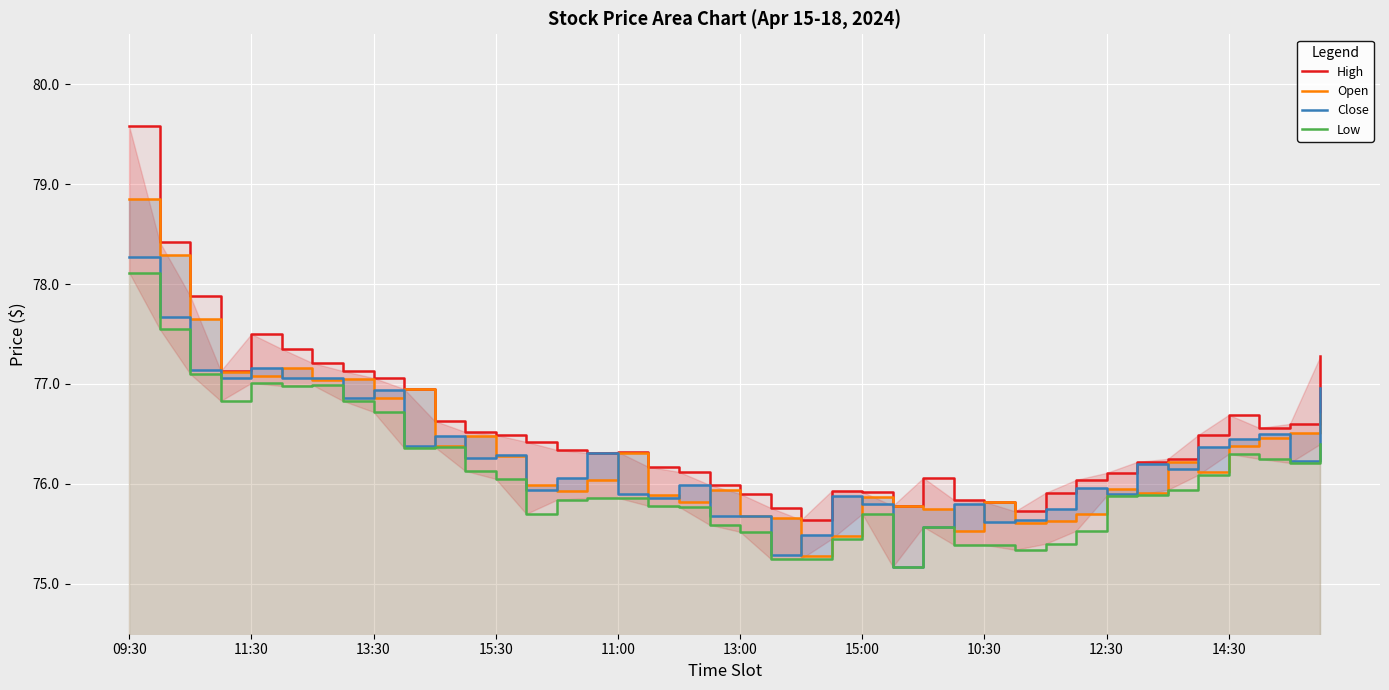

Is it true that Low equals 131.9 at 19?

False